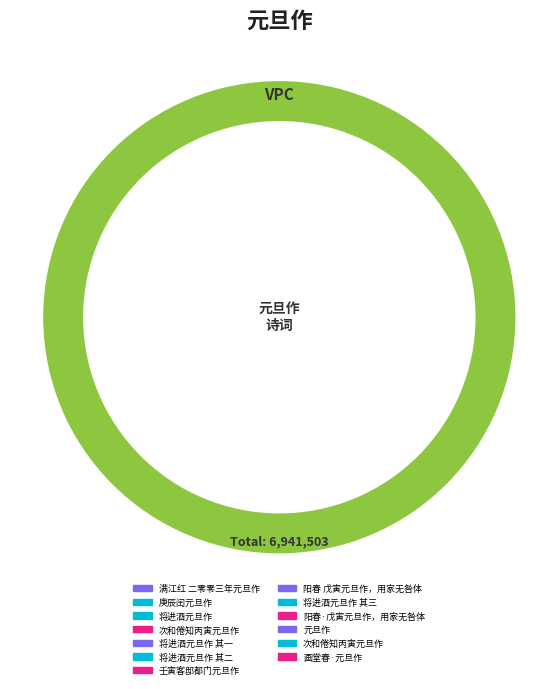

Does any single category account for the majority?

No